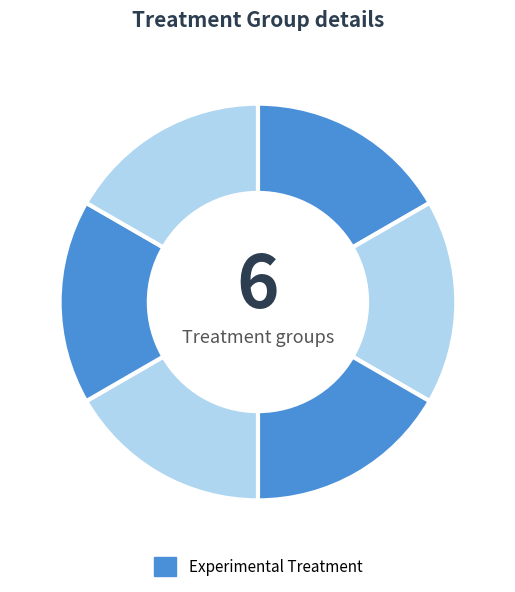

How many slices are in this pie chart?

6